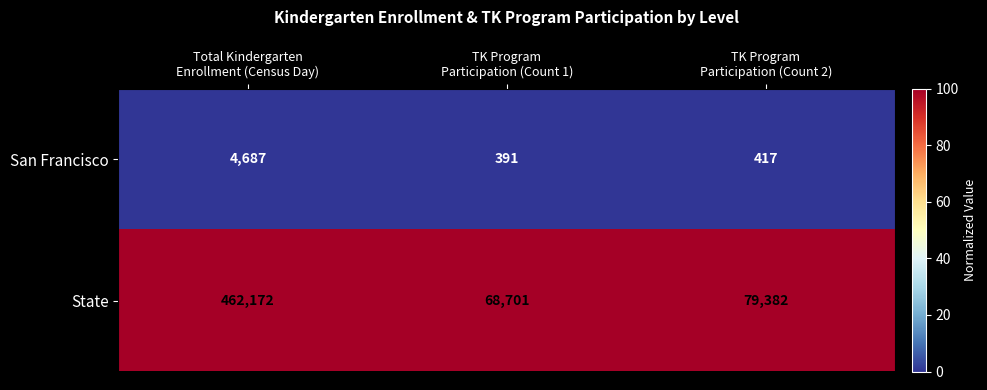

What is the maximum value shown in the chart?

462172